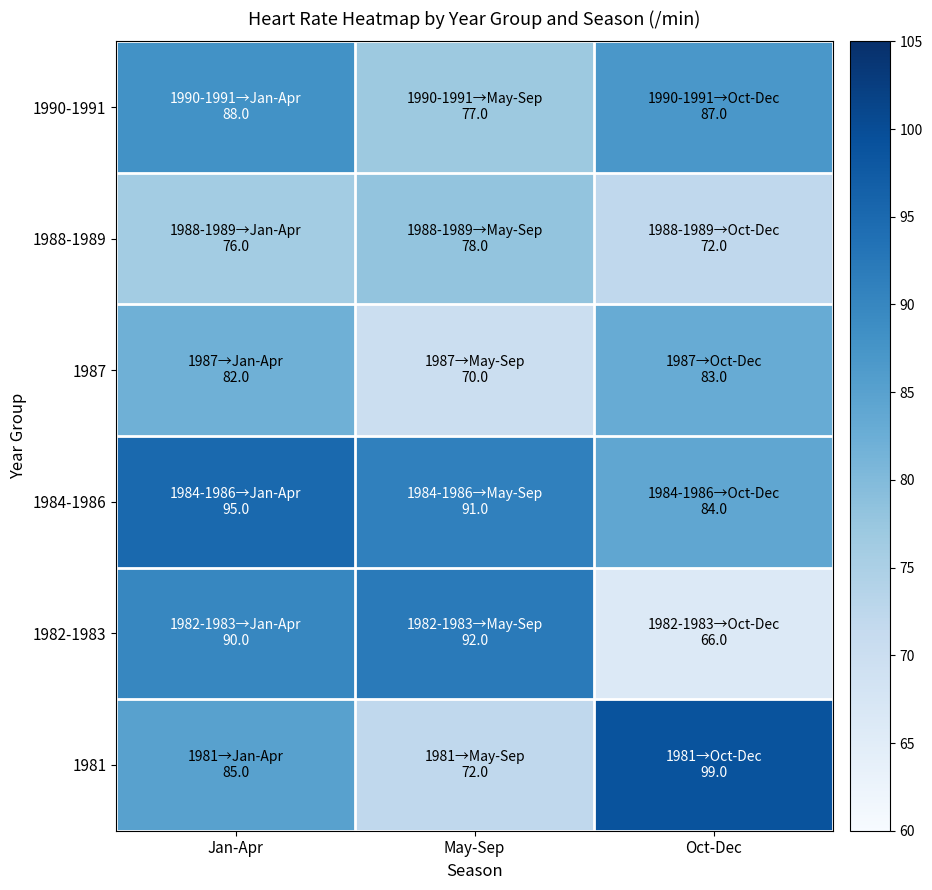

How many distinct data groups are displayed?

6